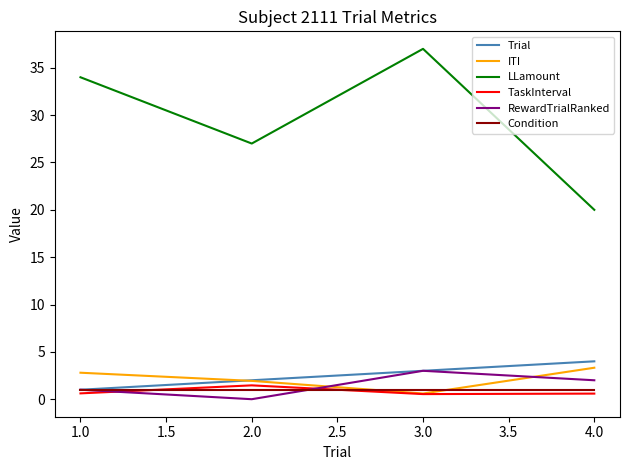

What is the total value across all series at 1.0?

40.4